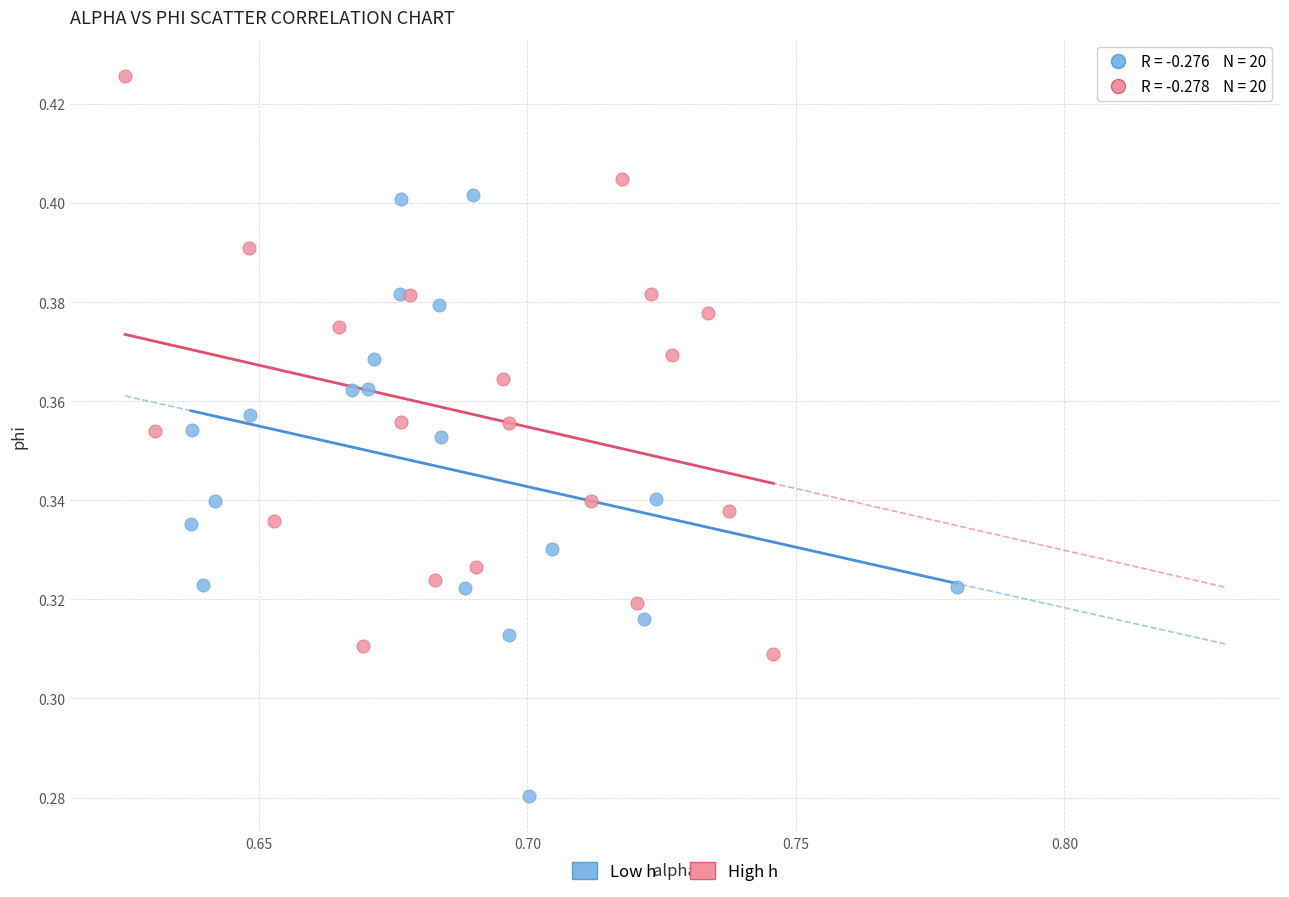

Which series contains the highest Y value?

High h